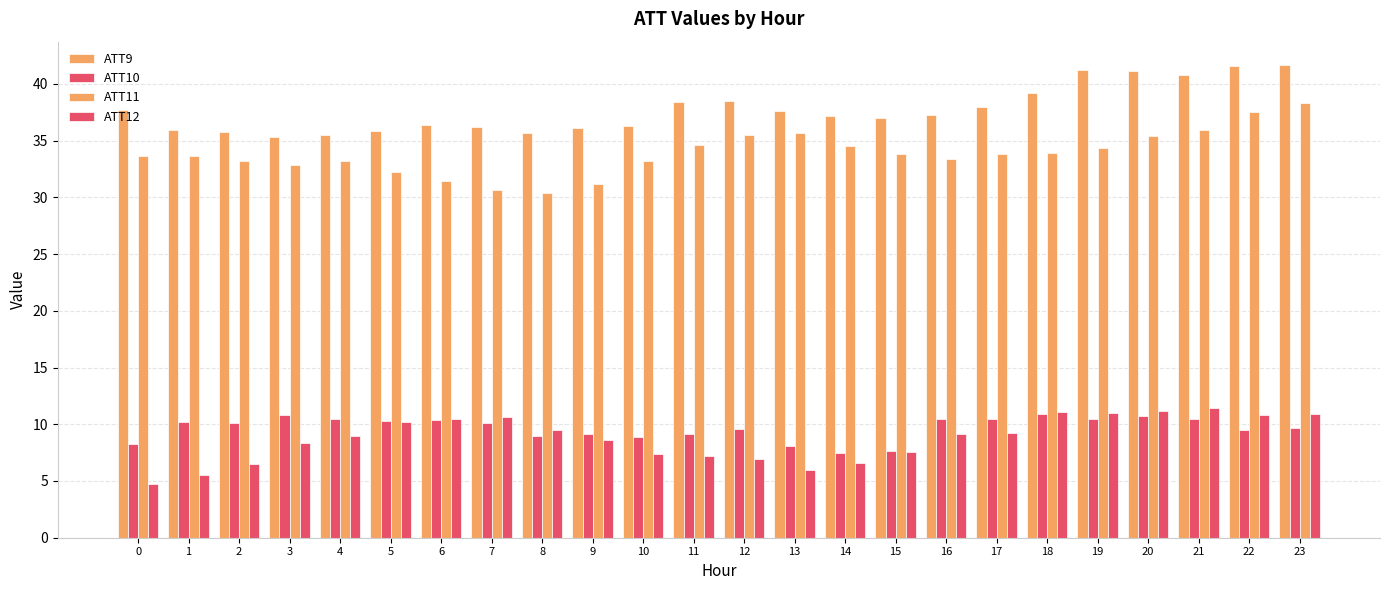

Are the bars horizontal?

No